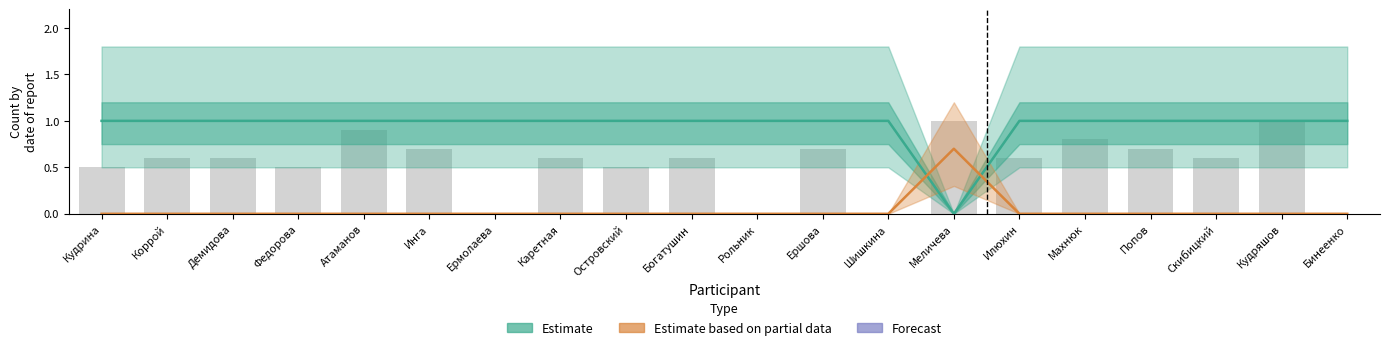

Are the bars horizontal?

No